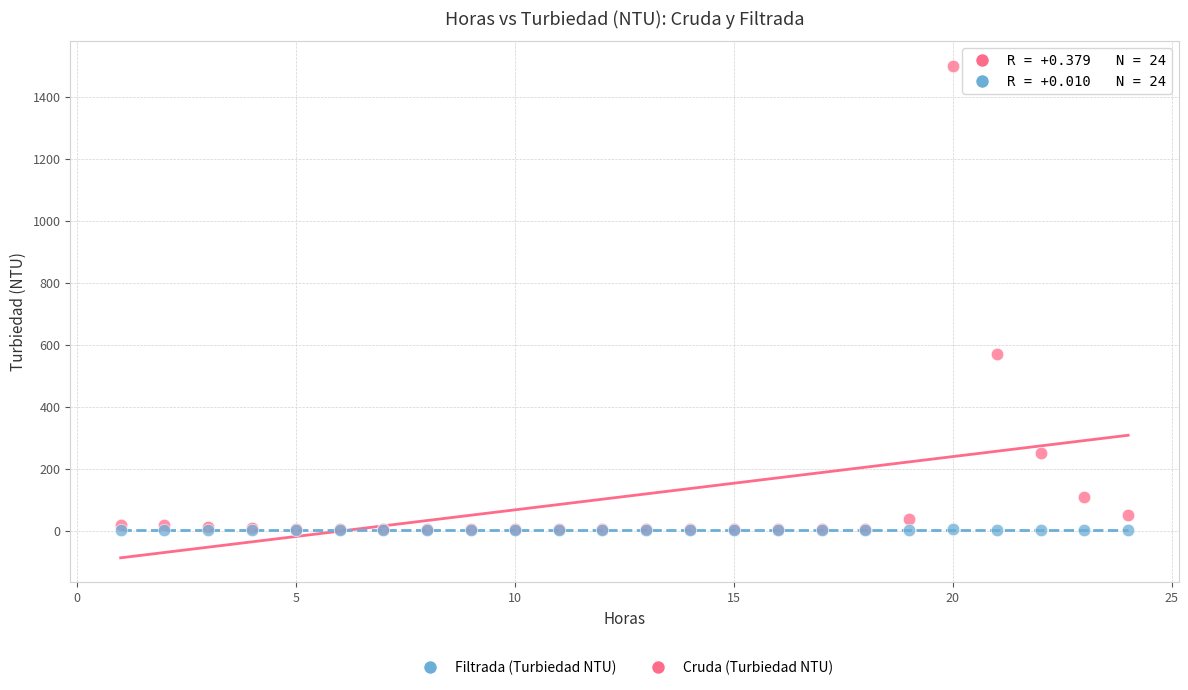

In the Cruda (Turbiedad NTU) series, what Y value is closest to 752?

570.0